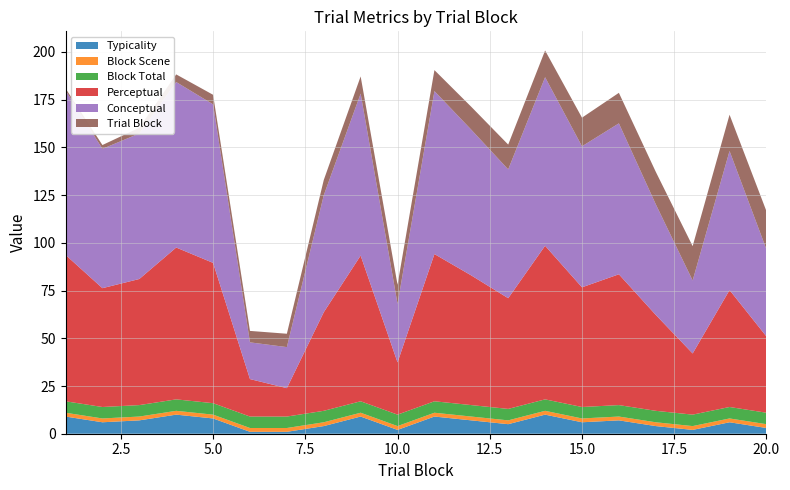

Reading left to right, list all the values displayed in this chart.

trial_block: 1.0	2.0	3.0	4.0	5.0	6.0	7.0	8.0	9.0	10.0	11.0	12.0	13.0	14.0	15.0	16.0	17.0	18.0	19.0	20.0
block_total: 6.0	6.0	6.0	6.0	6.0	6.0	6.0	6.0	6.0	6.0	6.0	6.0	6.0	6.0	6.0	6.0	6.0	6.0	6.0	6.0
block_scene: 2.0	2.0	2.0	2.0	2.0	2.0	2.0	2.0	2.0	2.0	2.0	2.0	2.0	2.0	2.0	2.0	2.0	2.0	2.0	2.0
conceptual: 86.2	73.0	76.2	86.7	83.1	19.2	21.5	61.3	84.9	30.7	85.4	76.3	67.5	88.3	73.9	79.1	58.0	38.2	72.9	45.6
perceptual: 76.7	62.3	66.1	79.6	73.5	19.6	14.9	51.6	76.3	27.4	77.1	67.9	58.0	80.5	62.7	68.5	50.3	32.0	61.3	40.0
typicality: 9.0	6.0	7.0	10.0	8.0	1.0	1.0	4.0	9.0	2.0	9.0	7.0	5.0	10.0	6.0	7.0	4.0	2.0	6.0	3.0